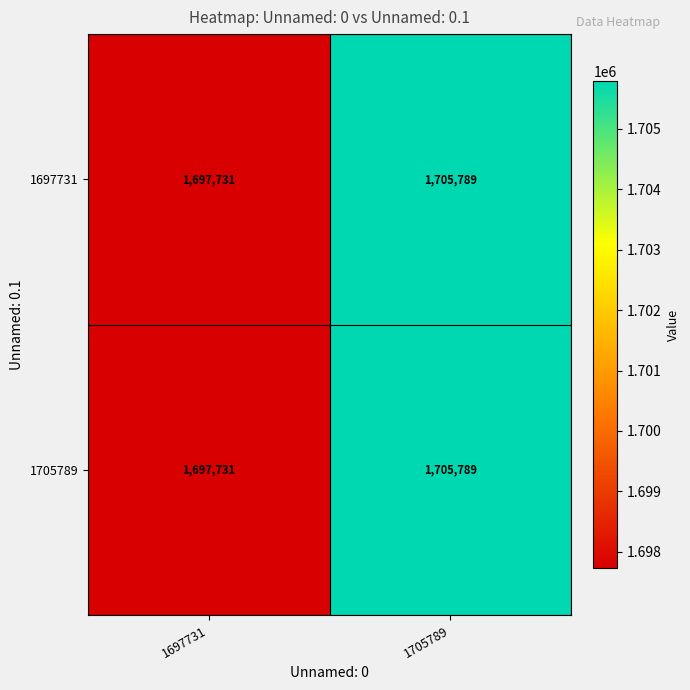

Reading right to left, transcribe all the data shown in this chart.

1697731: 1705789=1705789	1697731=1697731
1705789: 1705789=1705789	1697731=1697731